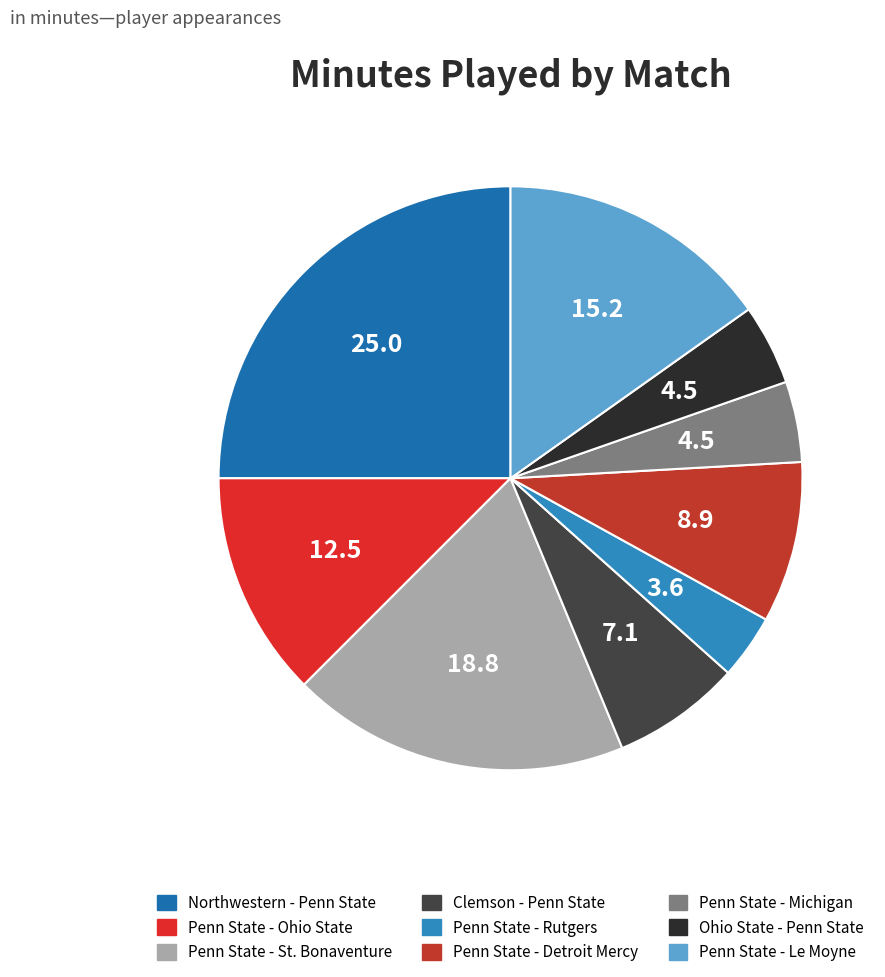

Count the number of slices in the pie.

9